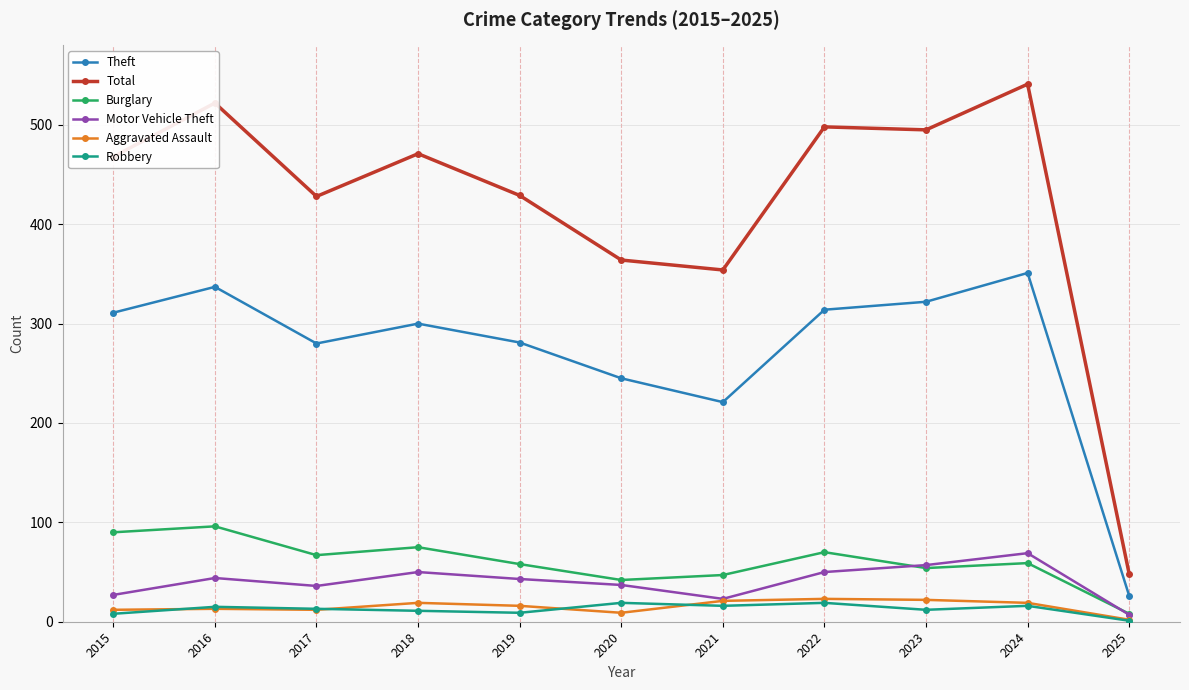

At which category does Total reach its first local peak?

2016